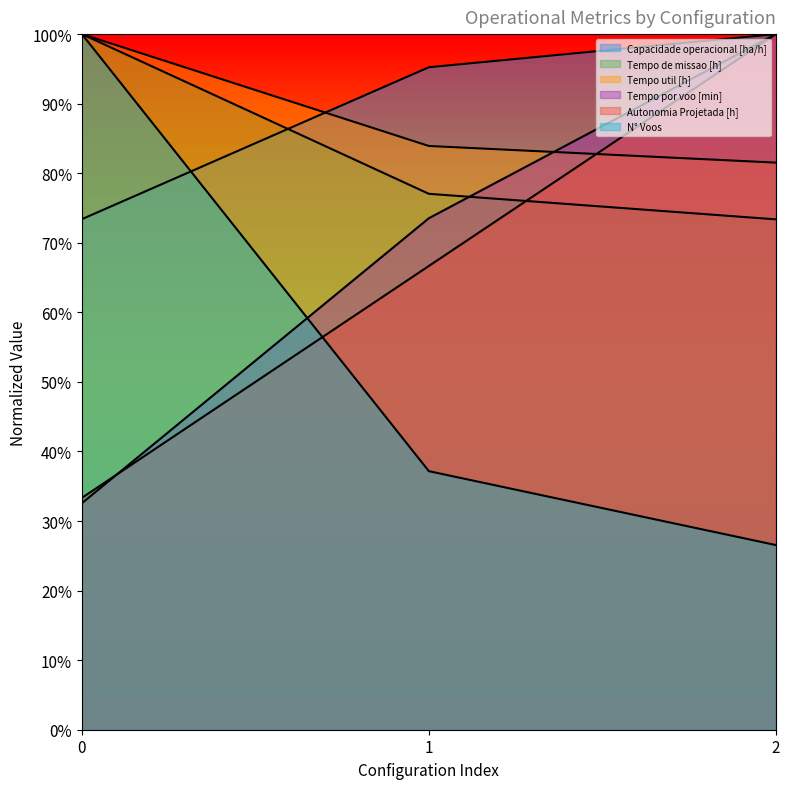

Reading left to right, extract all data points from this chart.

Capacidade operacional [ha/h]: 0=73.4	1=95.2	2=100.0
Tempo de missao [h]: 0=100.0	1=77.0	2=73.4
Tempo util [h]: 0=100.0	1=83.9	2=81.5
Tempo por voo [min]: 0=32.6	1=73.5	2=100.0
Autonomia Projetada [h]: 0=33.3	1=66.7	2=100.0
N° Voos: 0=100.0	1=37.2	2=26.5